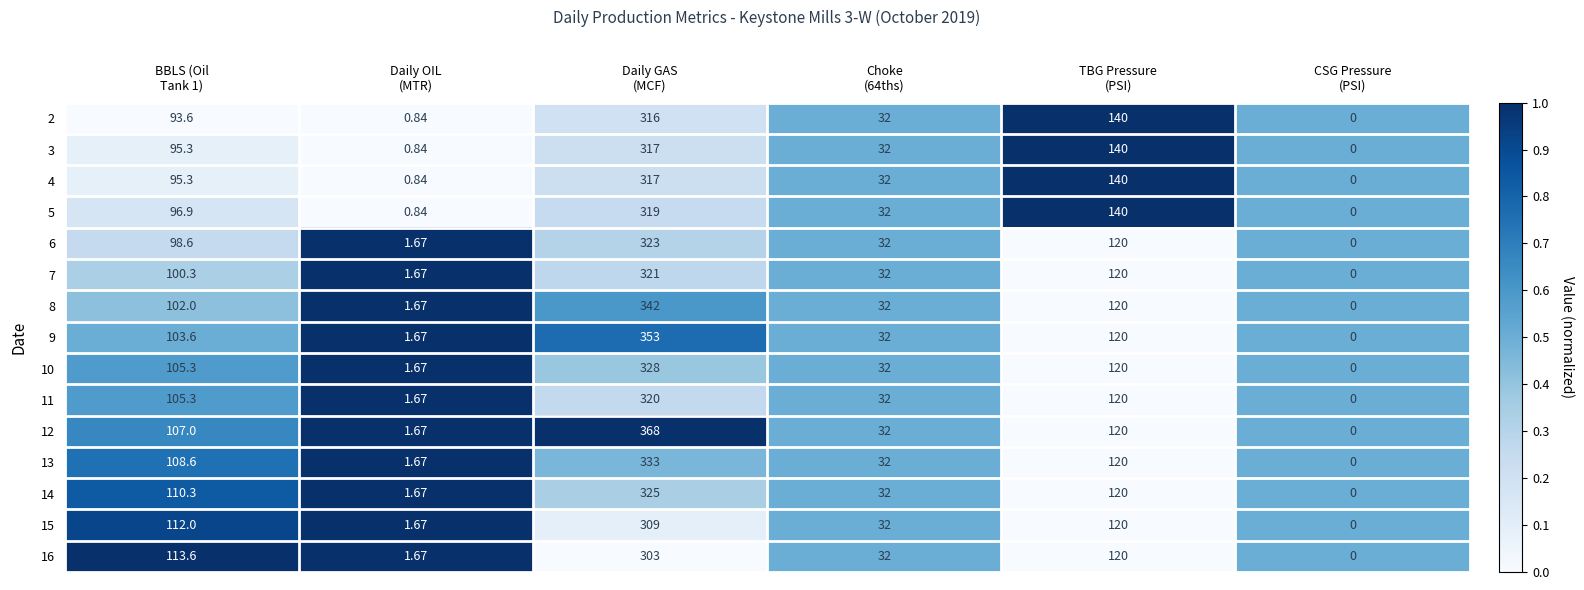

How many positive values does the 16 series have?

5